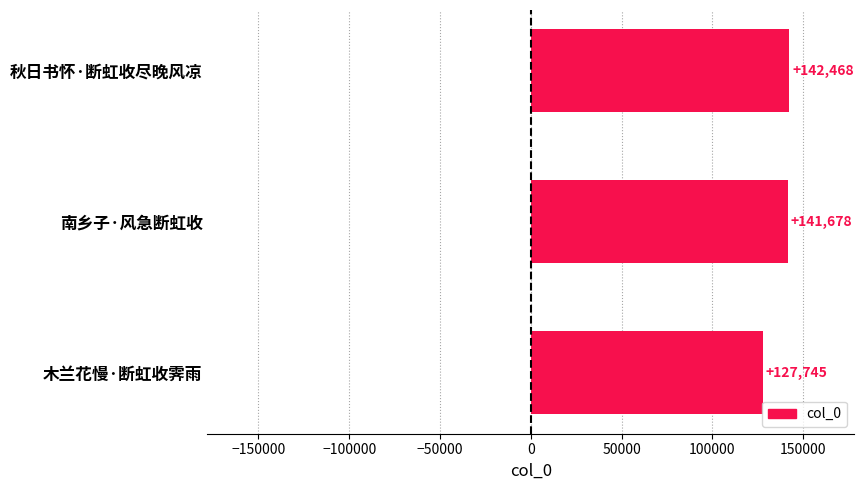

What is the value of the 2nd bar from the top?

141678